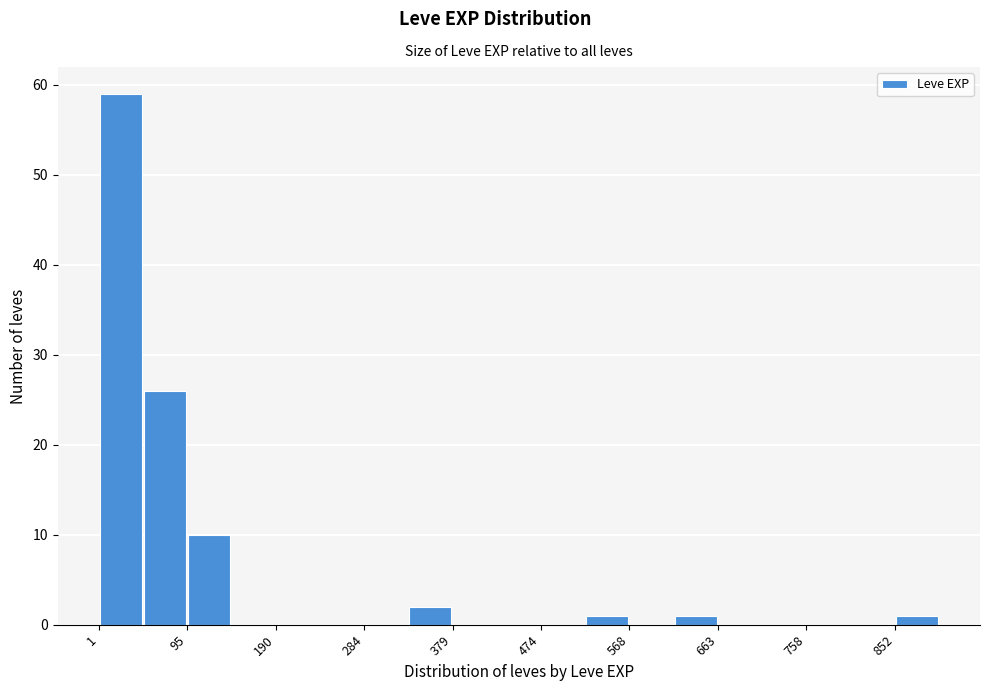

Reading left to right, list every bar in this chart as the range it spans on the x-axis followed by its height. Neither the bar edges nor the heights are printed on the chart, so give them approximately, as read against the axes.

0 to 50: 59
50 to 100: 26
100 to 140: 10
140 to 190: 0
190 to 240: 0
240 to 280: 0
280 to 330: 0
330 to 380: 2
380 to 430: 0
430 to 470: 0
470 to 520: 0
520 to 570: 1
570 to 620: 0
620 to 660: 1
660 to 710: 0
710 to 760: 0
760 to 810: 0
810 to 850: 0
850 to 900: 1